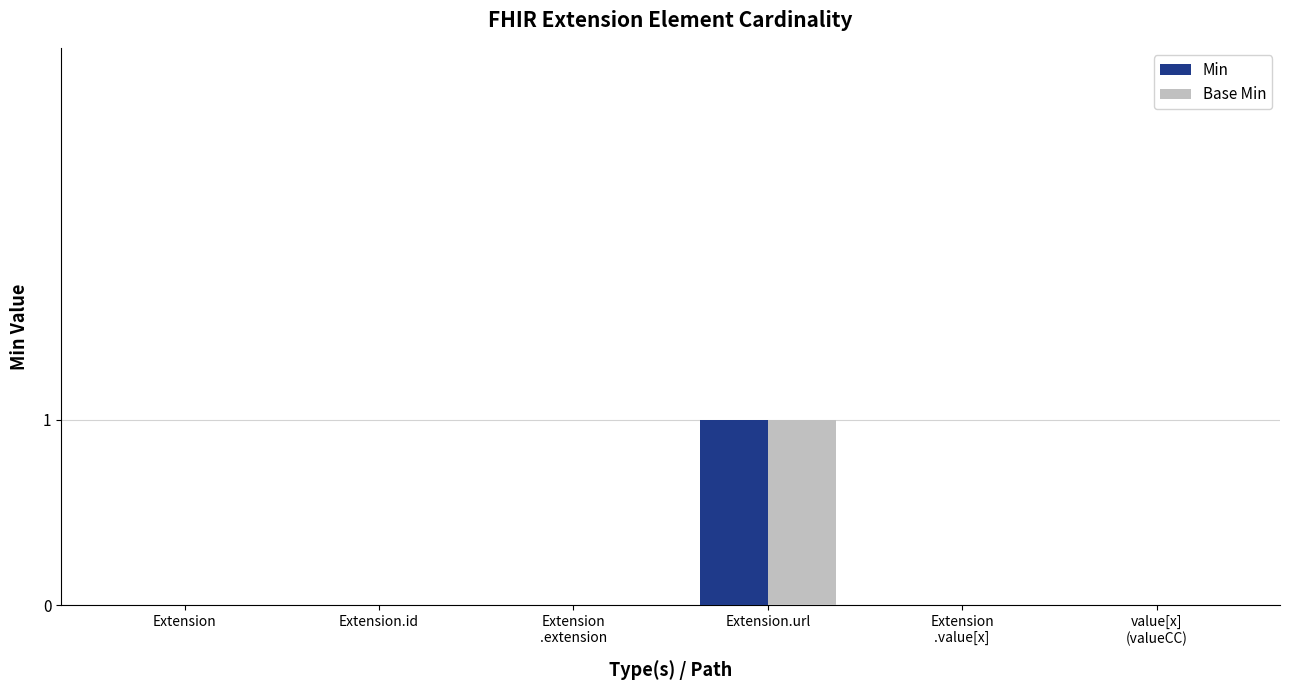

At which category is the sum across all series the highest?

Extension.url